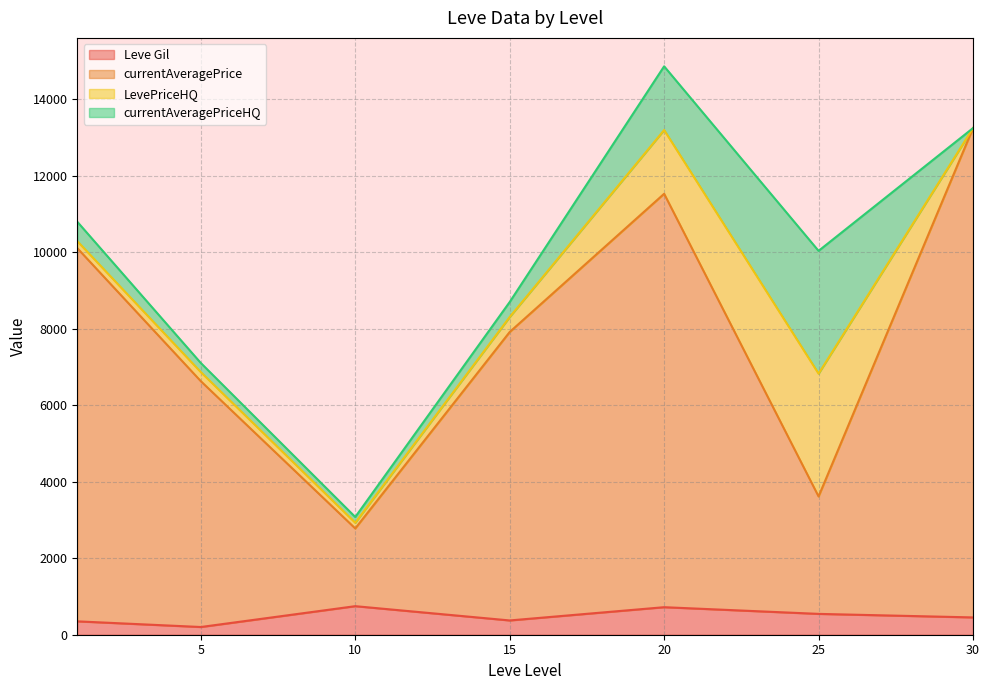

What value does the Leve Gil series have at 5?

201.7